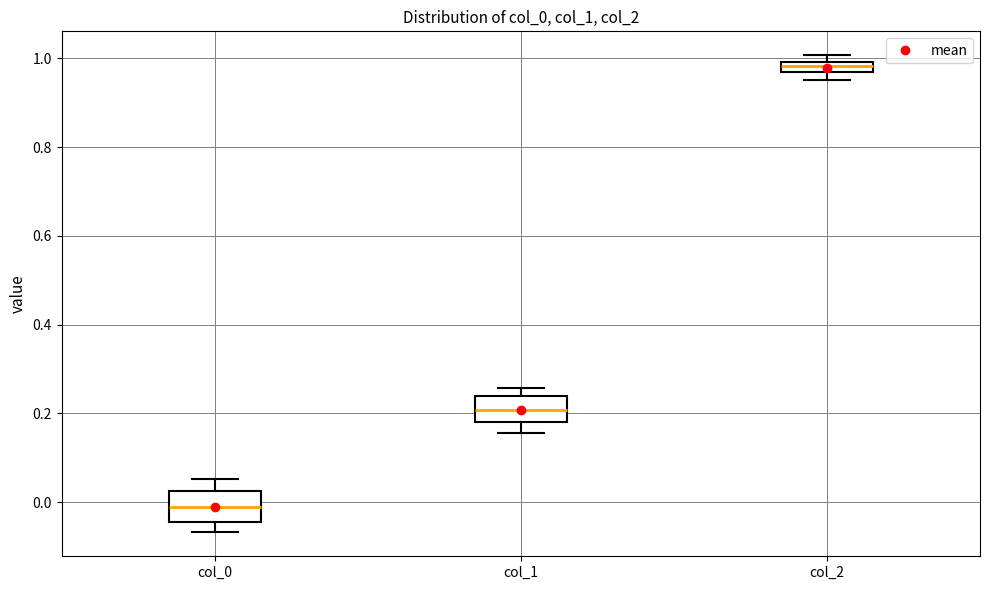

Where is the upper edge of the box for col_0 on the y-axis? The values are not printed on the chart, so give them approximately, as read against the axis.

0.02